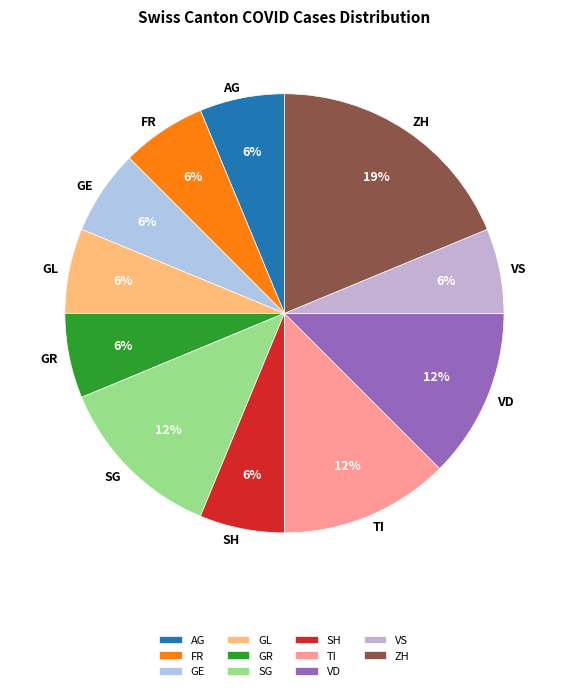

Do SG and SH together represent more than half of the pie?

No